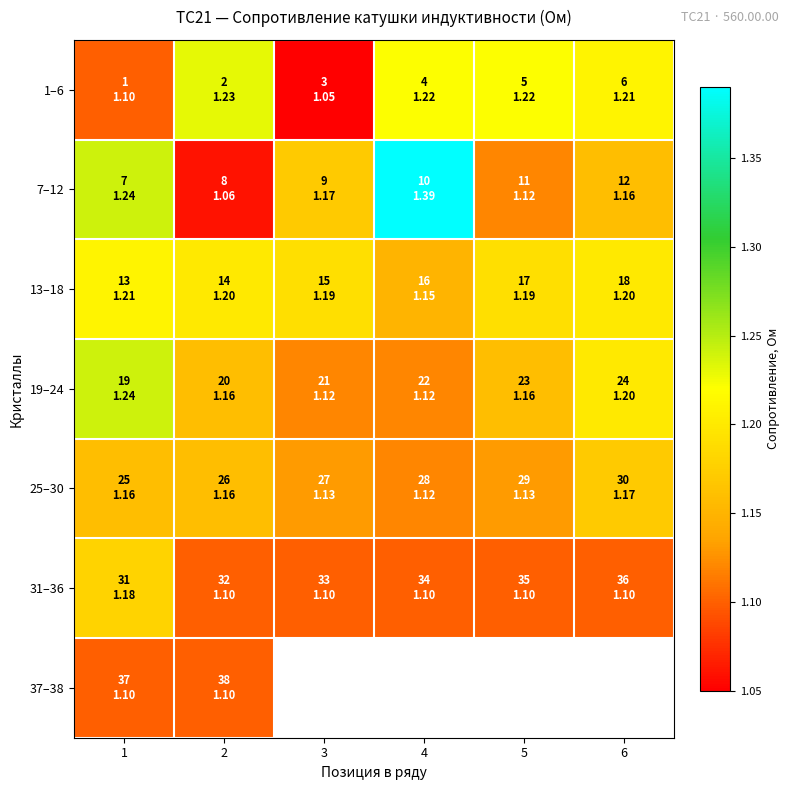

What is the average value of the 25–30 series?

1.1